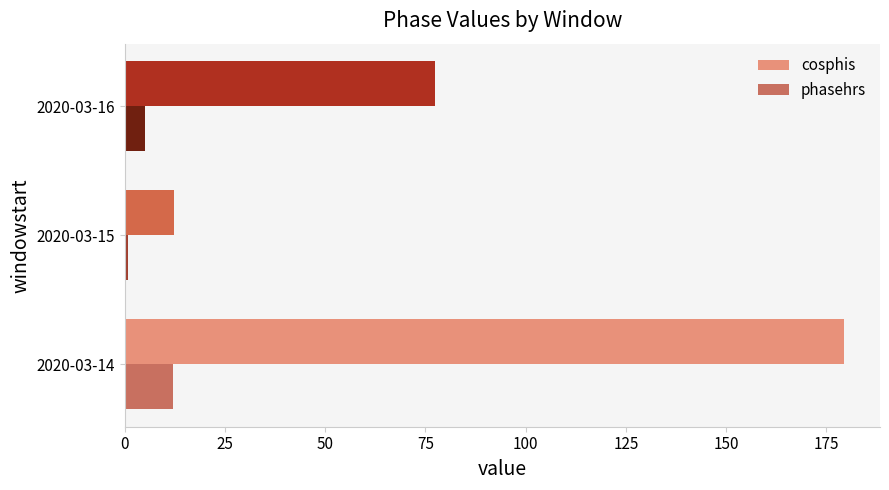

Is the value of cosphis at 2020-03-16 greater than the value of phasehrs at 2020-03-16?

Yes